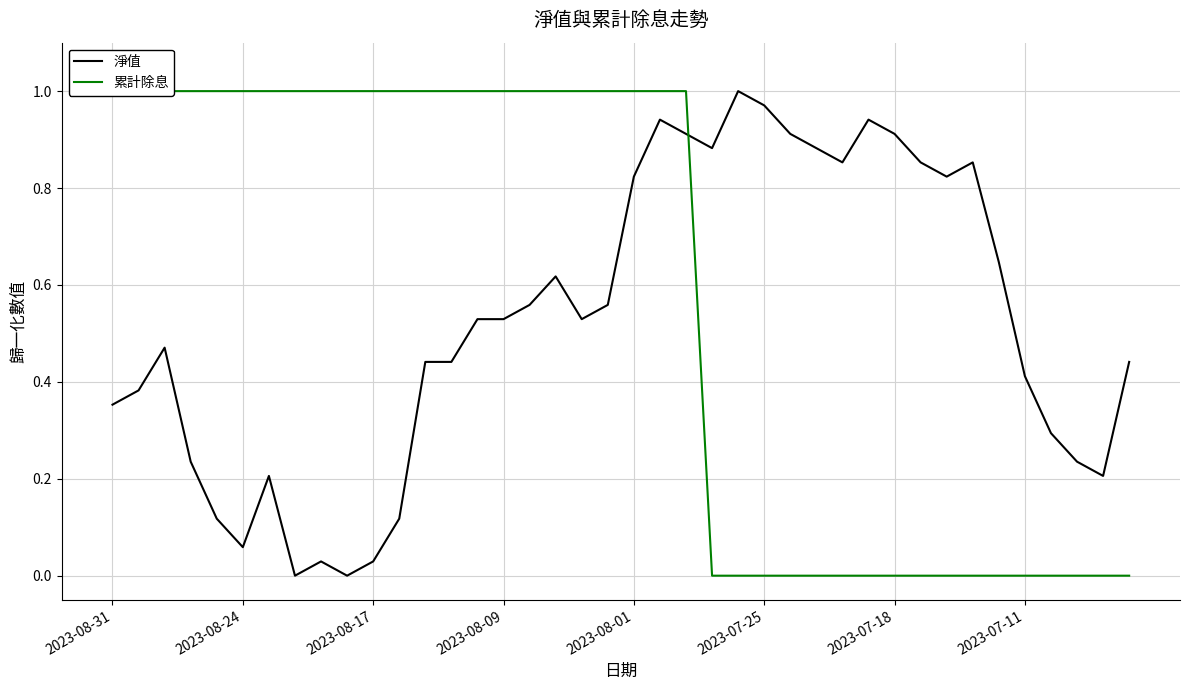

How many times do 累計除息 and 淨值 cross each other?

1